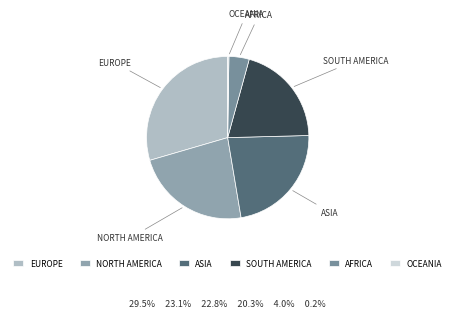

What is the ratio of the value at ASIA to the value at NORTH AMERICA?

1.0